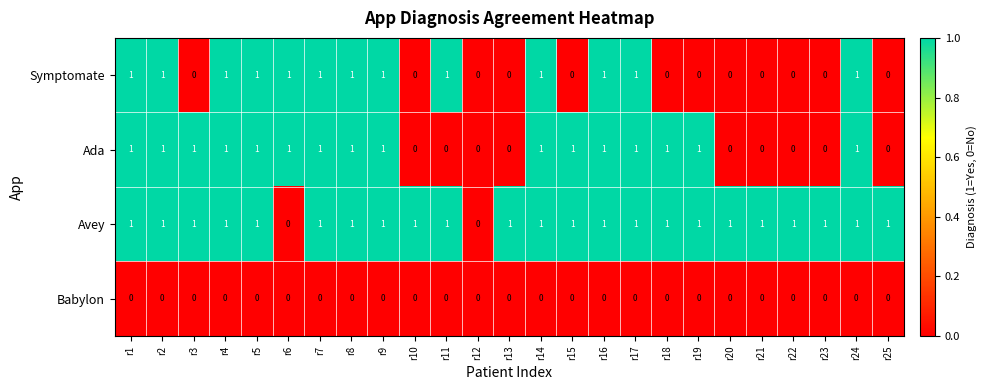

Which series has the largest total across all categories?

Avey